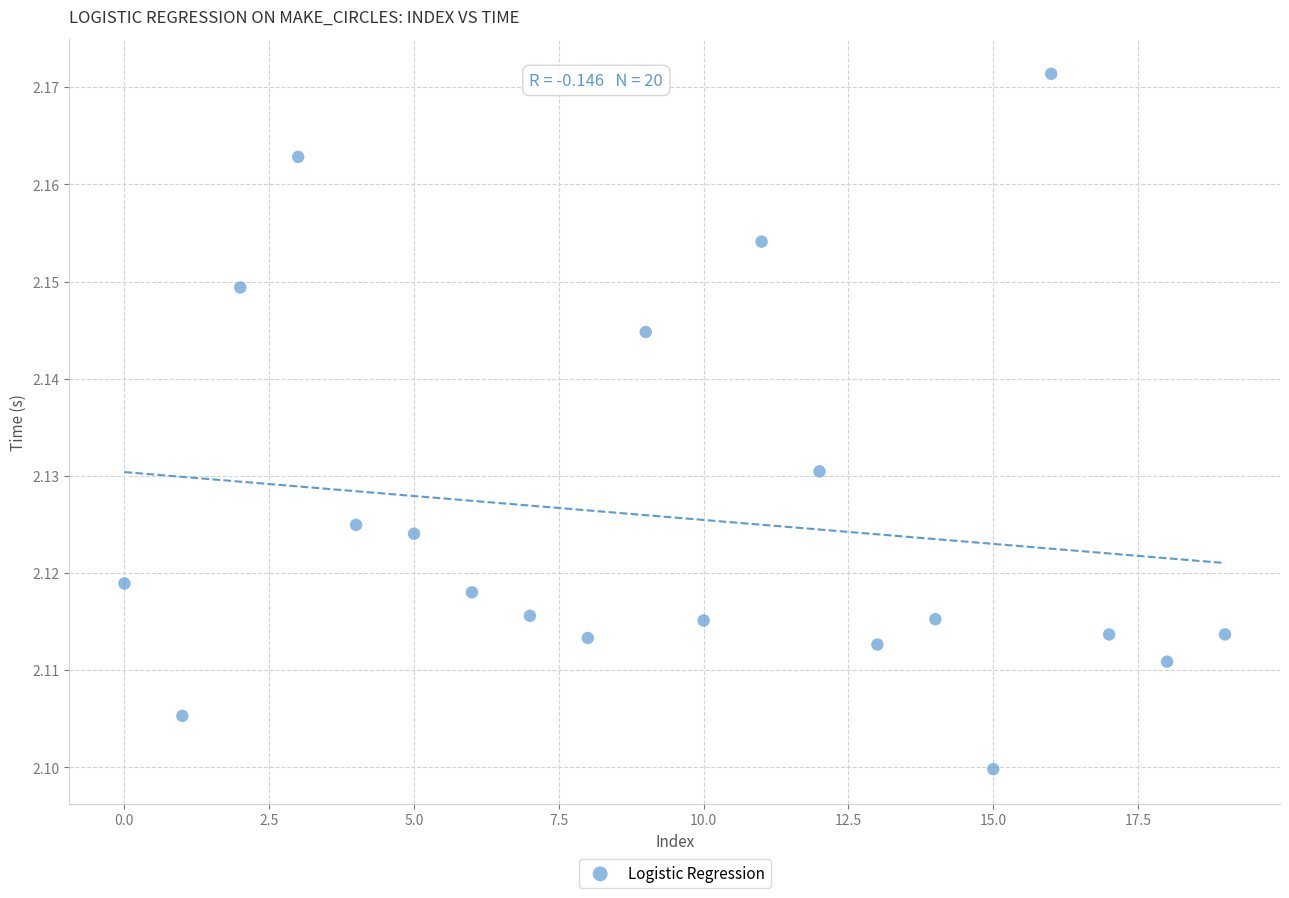

How many points are shown in the scatter plot?

20